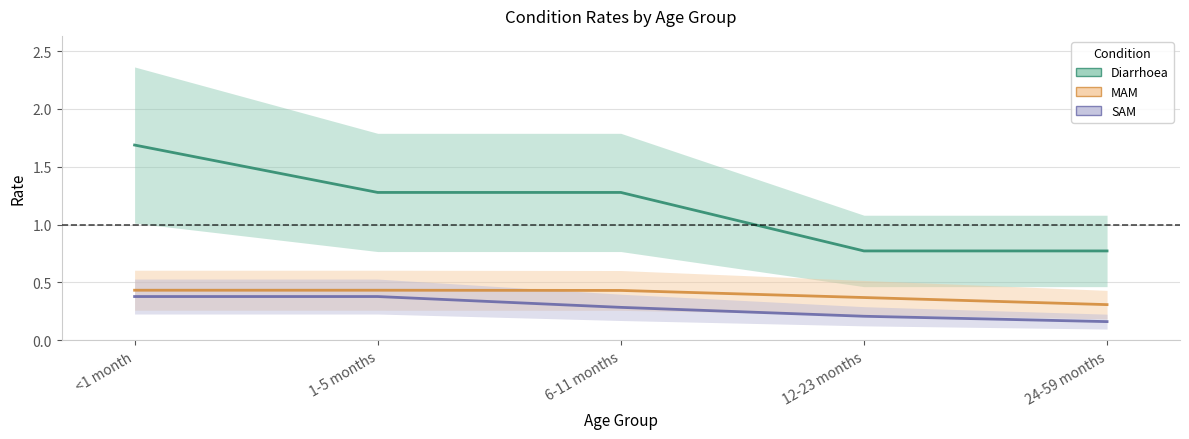

True or false: MAM has a value of 0.1 at <1 month.

False